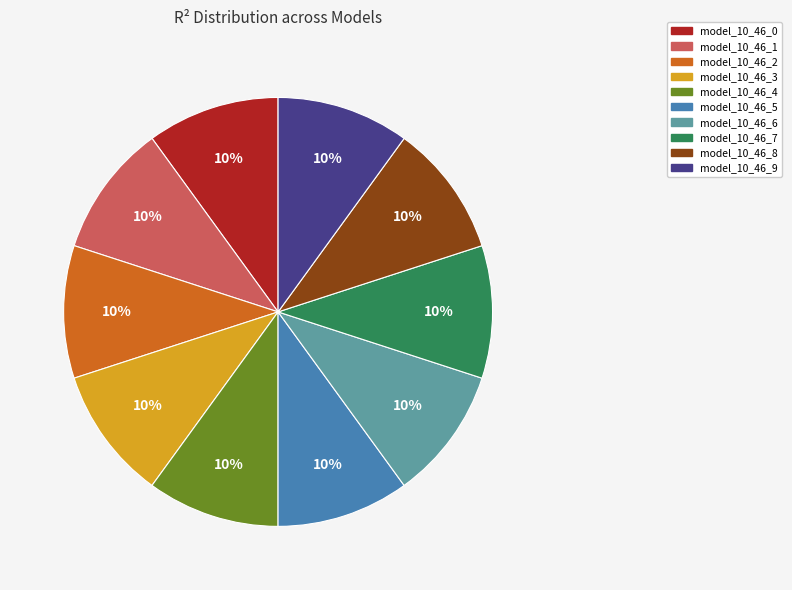

To the nearest percent, what is the combined percentage of model_10_46_4 and model_10_46_8?

20%